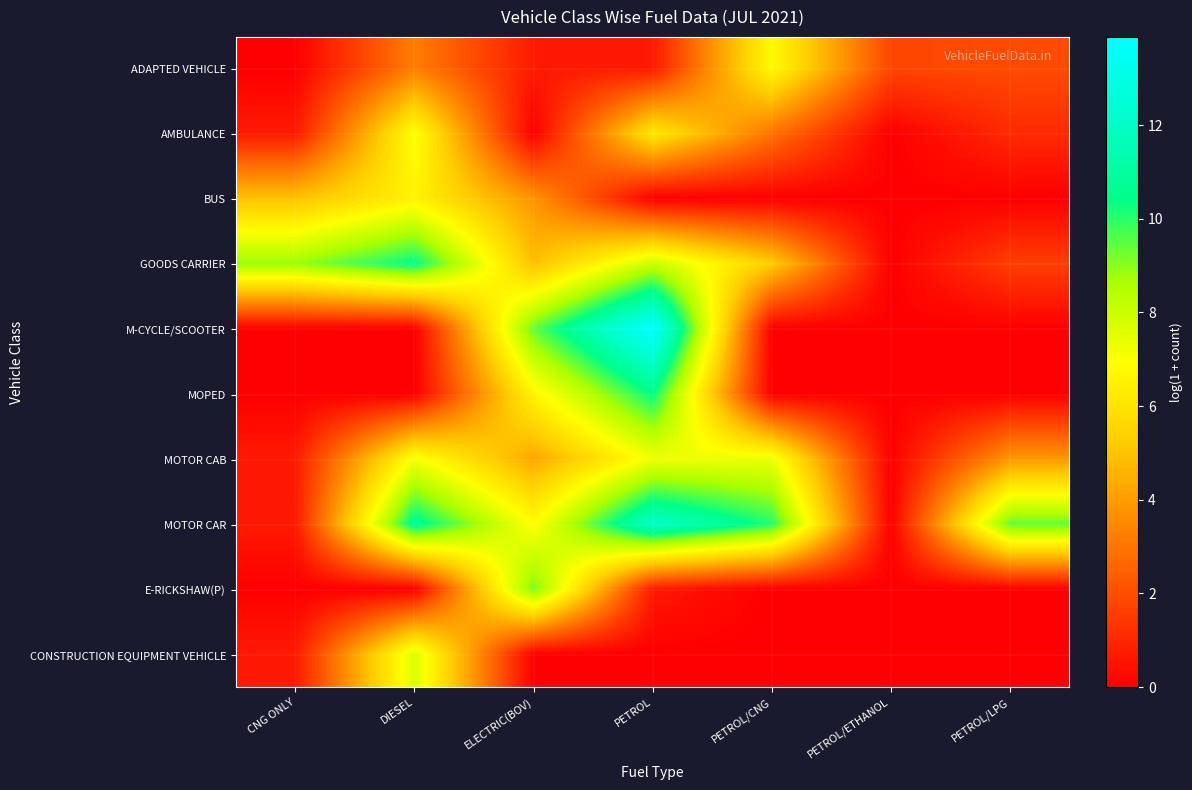

Which series has the largest range (max minus min)?

M-CYCLE/SCOOTER